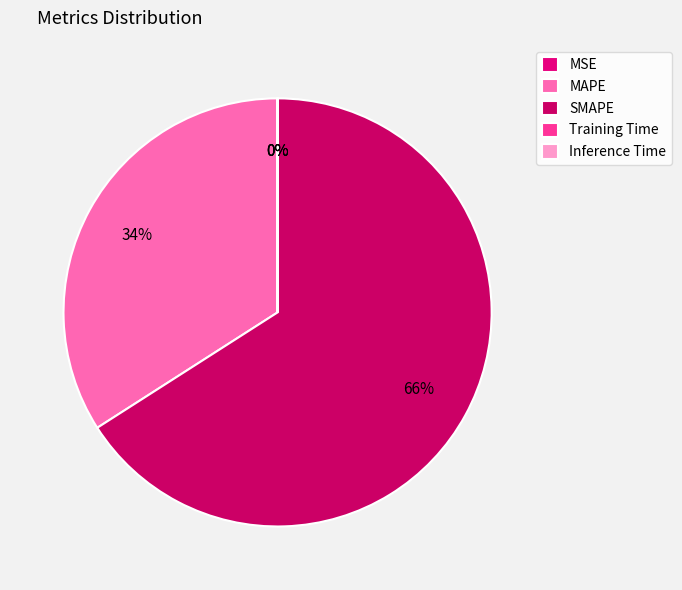

What percentage do SMAPE and MAPE together represent?

100.0%